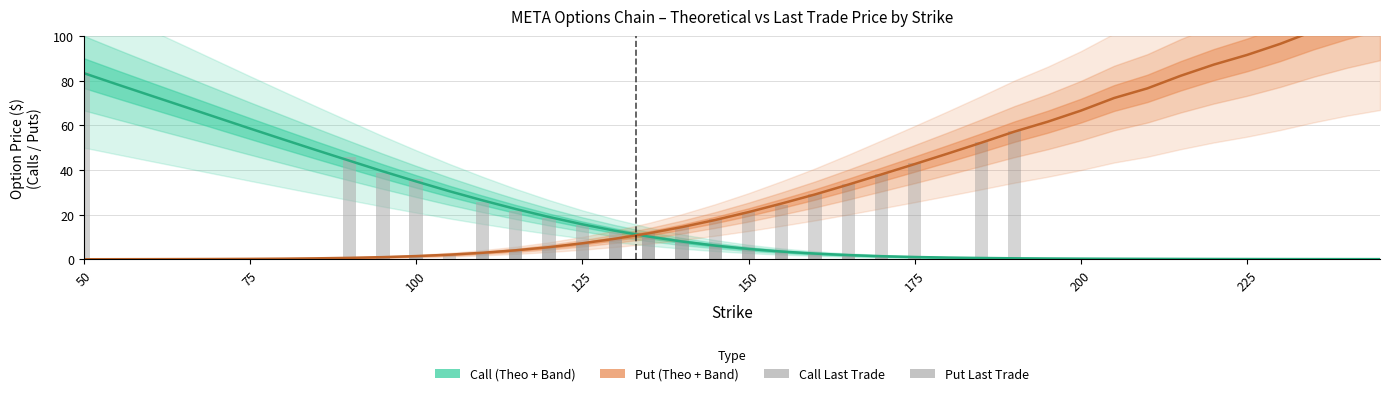

The Call Theo series shows 25.9 at 14. True or false?

False